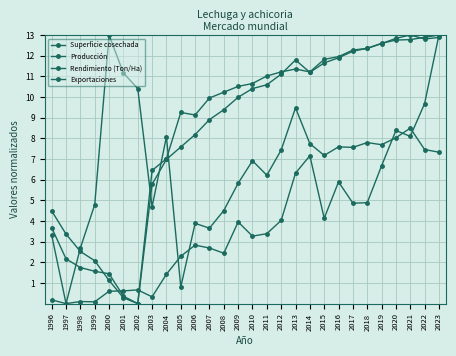

Is this an area chart (filled region under the line)?

No